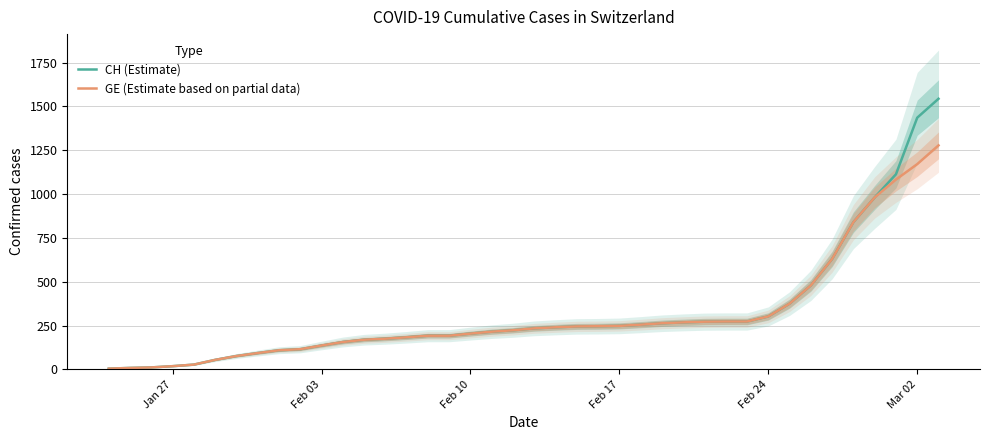

What is the maximum value for CH (Estimate)?

1544